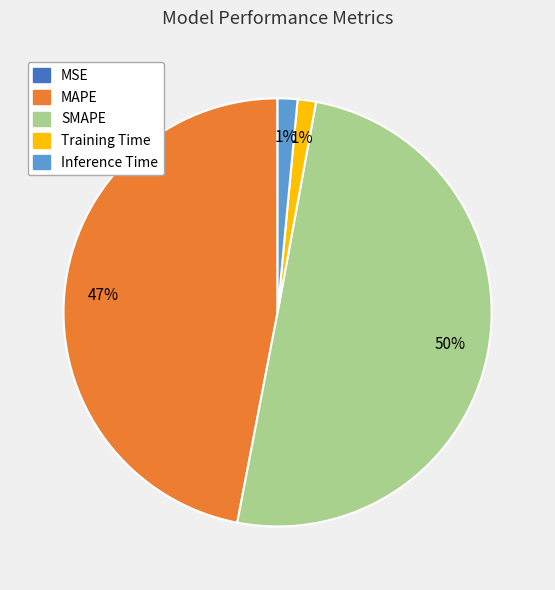

To the nearest percent, what portion does Inference Time represent?

1%